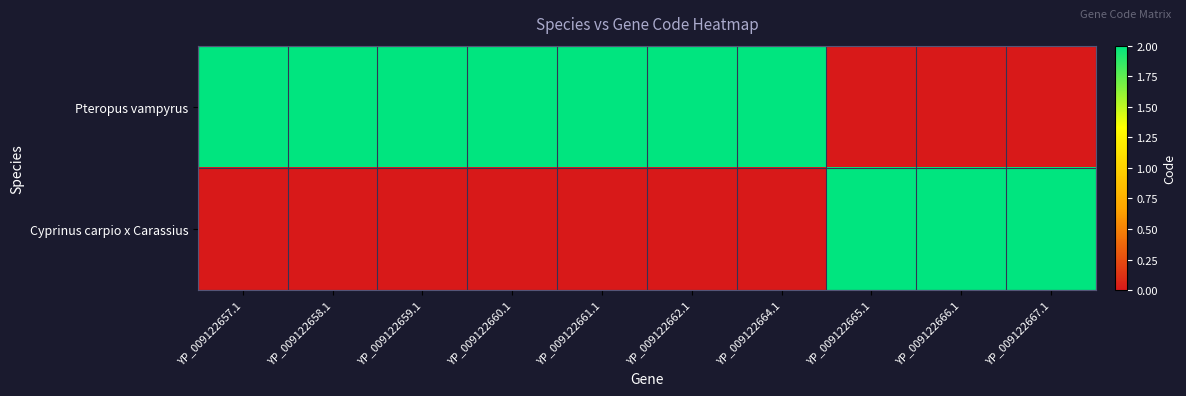

How many data points does each series have?

10